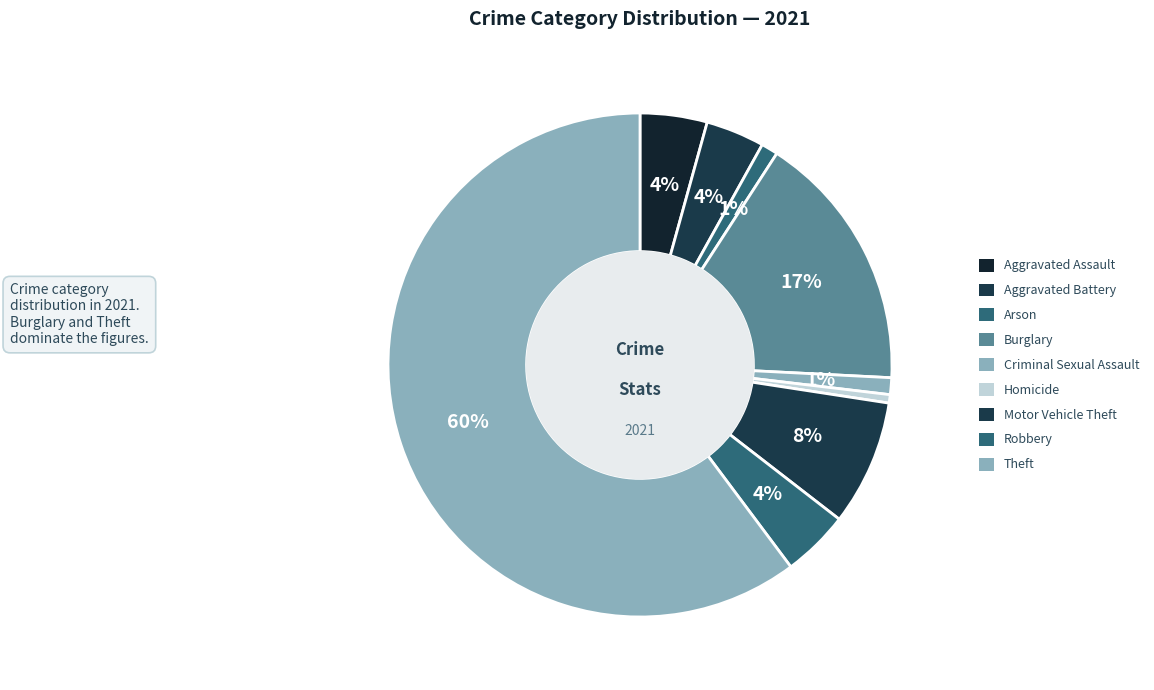

What is the smallest slice in the pie chart?

Homicide